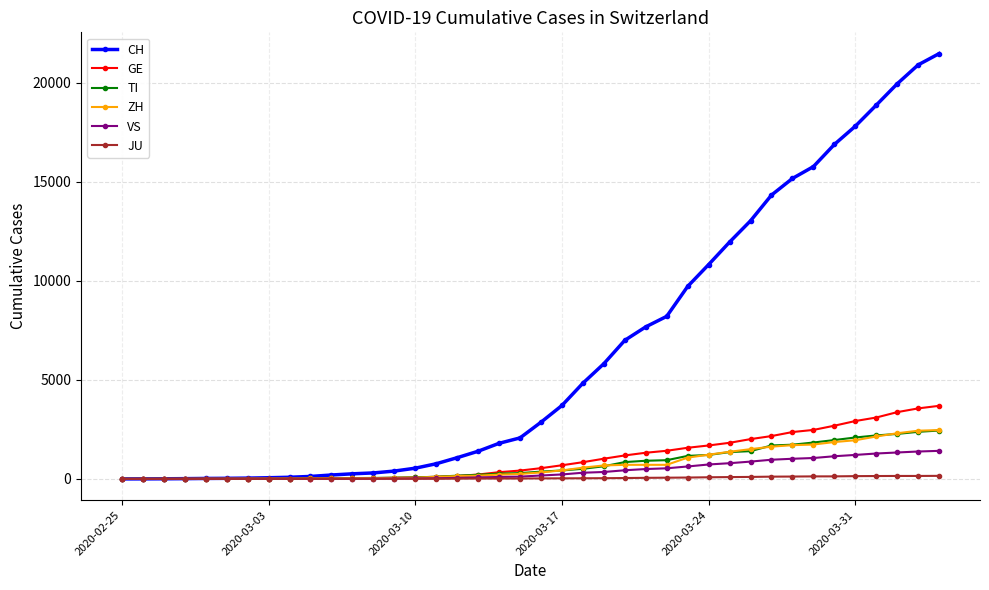

Which series has the largest total across all categories?

CH